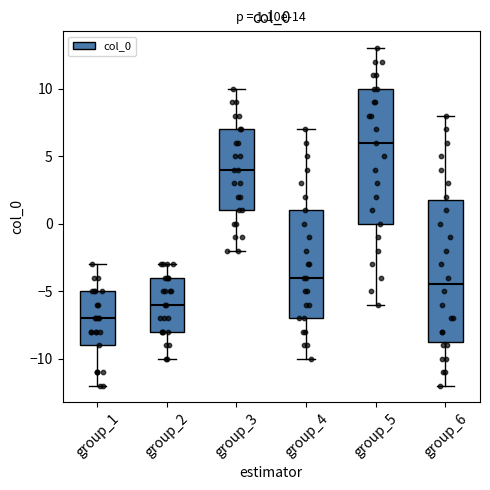

Which box has the lowest median line?

group_1